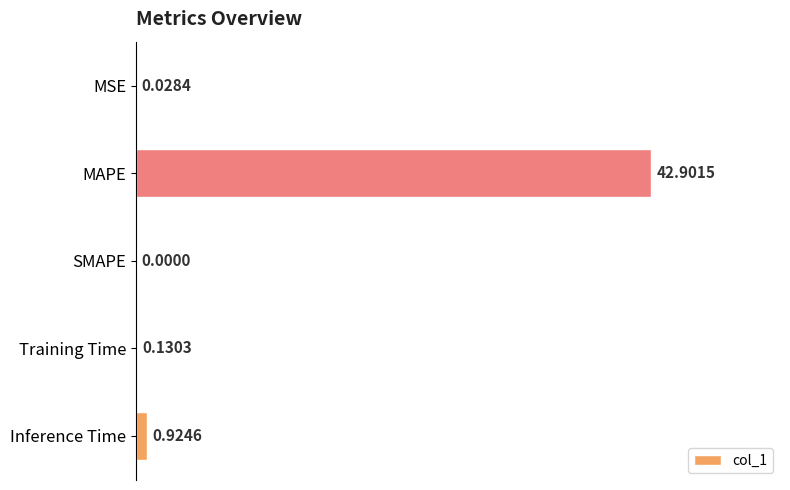

What is the average value?

8.8